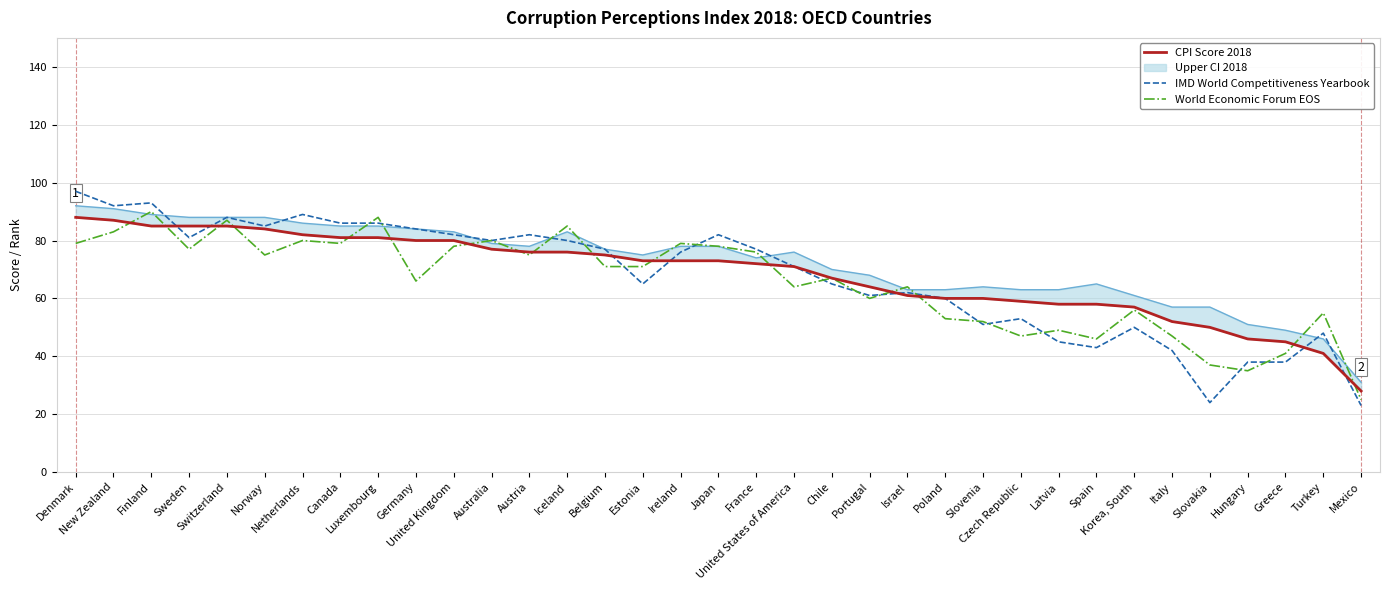

At which category does World Economic Forum EOS reach its first local peak?

Finland